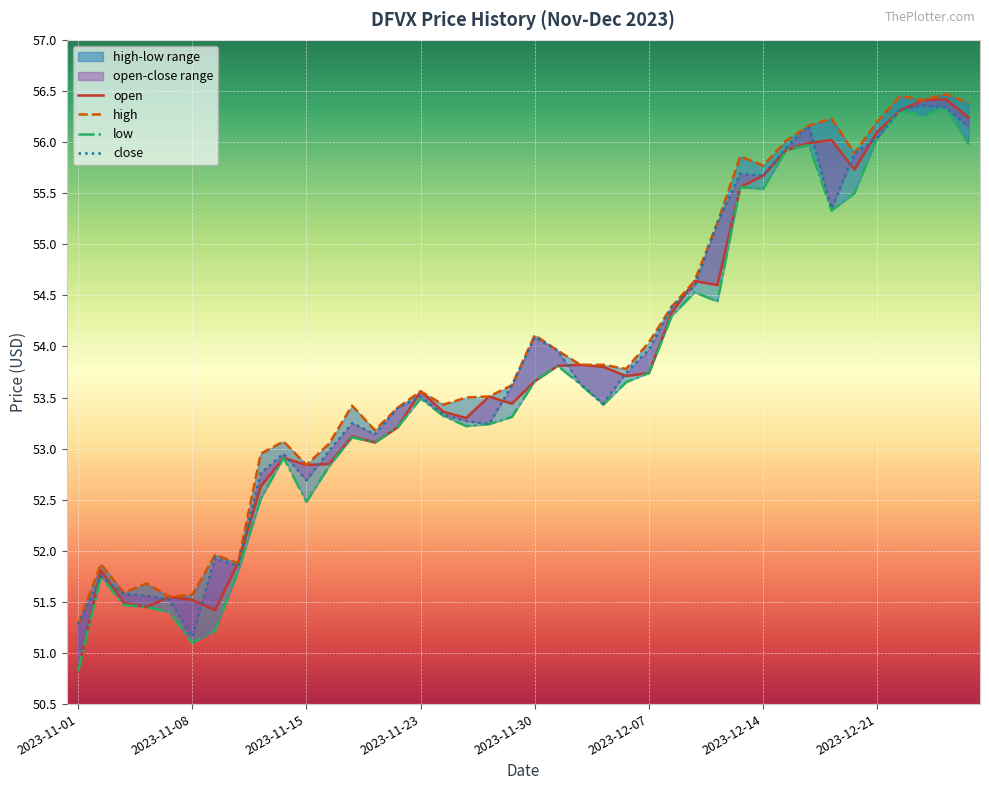

Is the value of low at 12 greater than the value of open at 22?

No